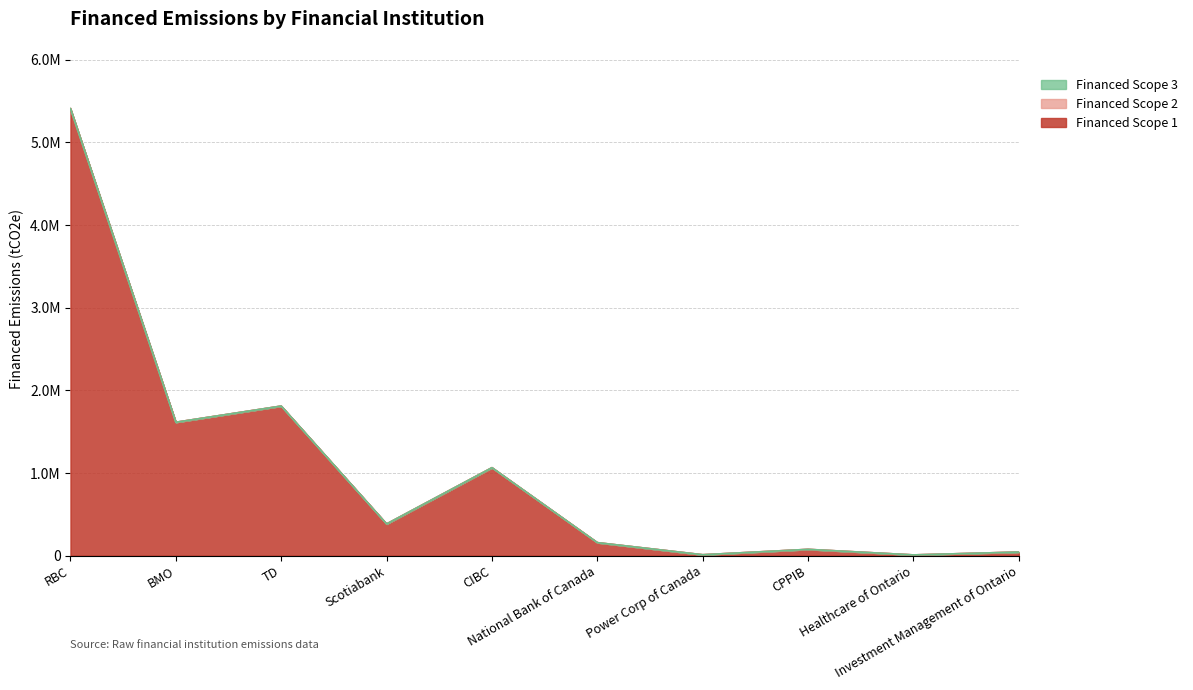

What is the average value of the Financed Scope 1 series?

1057682.4